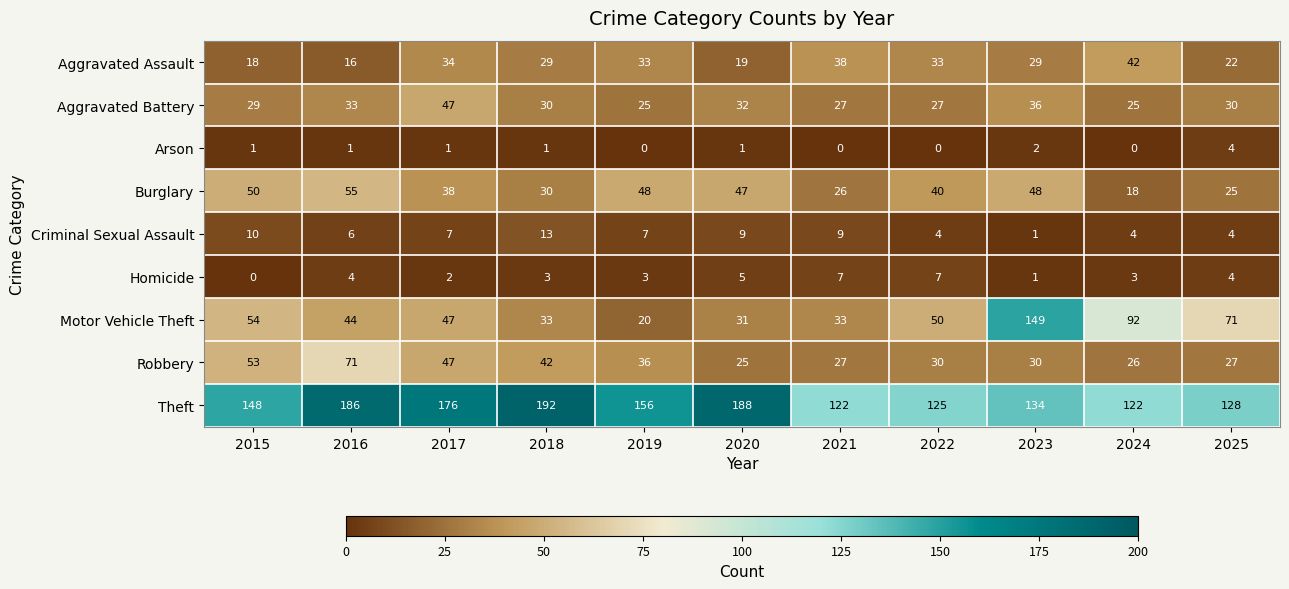

Count the number of data series in this chart.

9